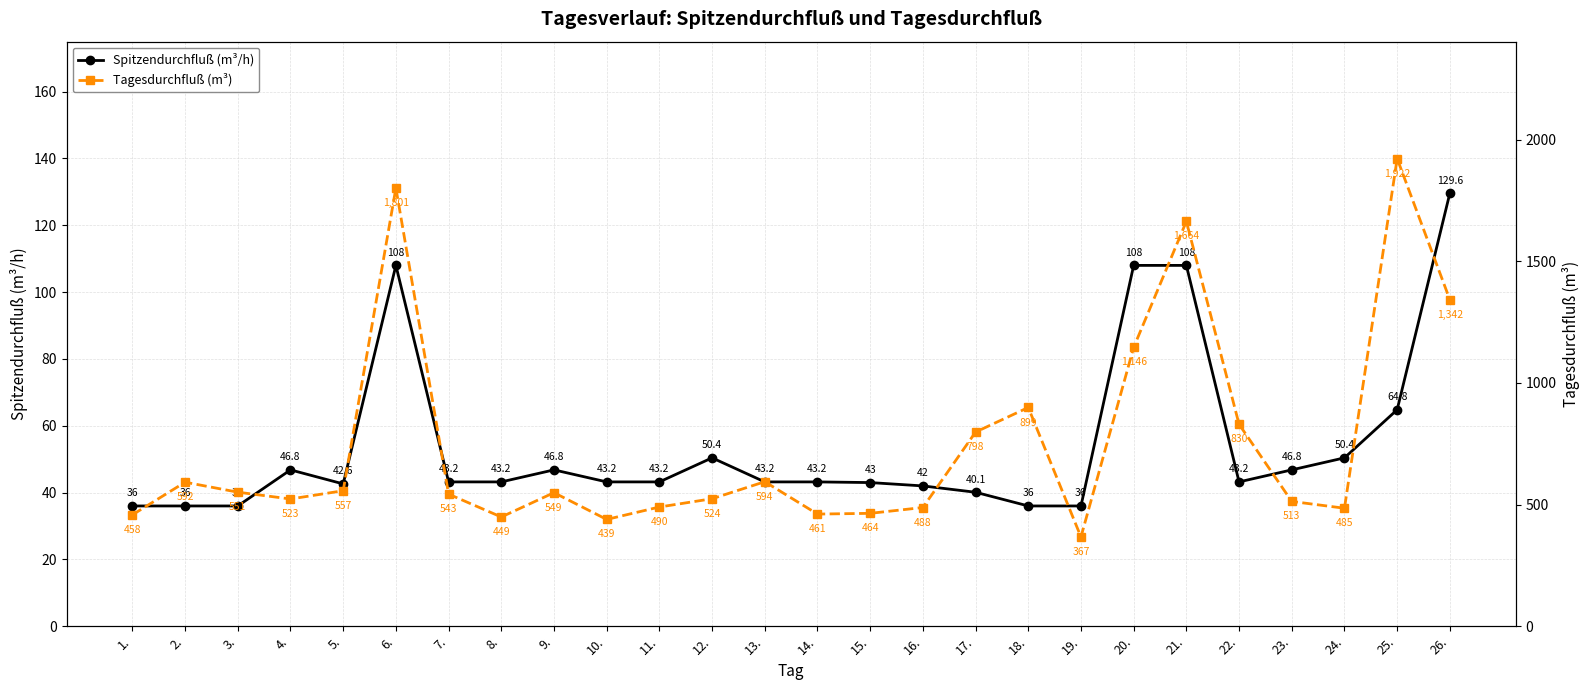

The value of Tagesdurchfluß (m³) at 4. is 523.0. True or false?

True